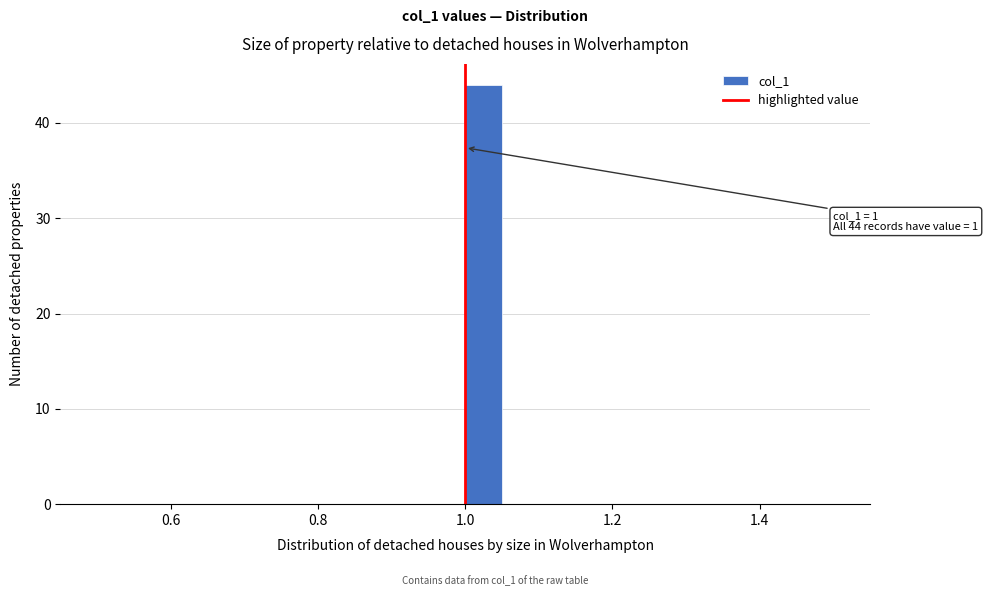

Read against the x-axis, roughly where is the centre of the tallest bar?

1.02